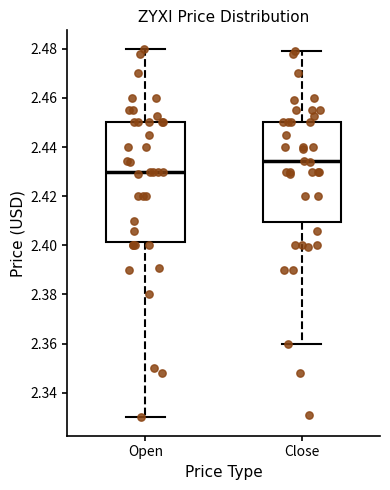

Where does the upper whisker of the box for Open end on the y-axis? The values are not printed on the chart, so give them approximately, as read against the axis.

2.480